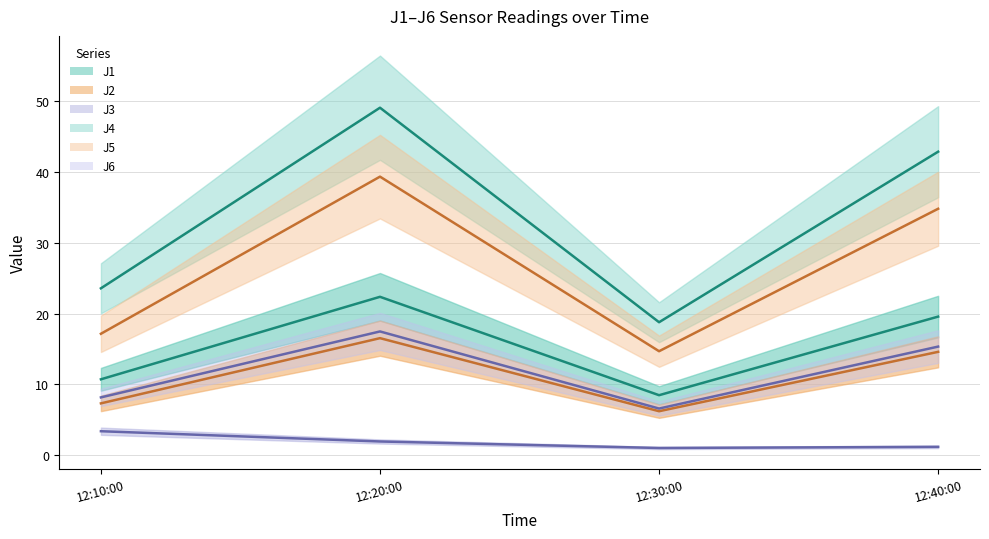

At how many categories does at least one series exceed 47?

1